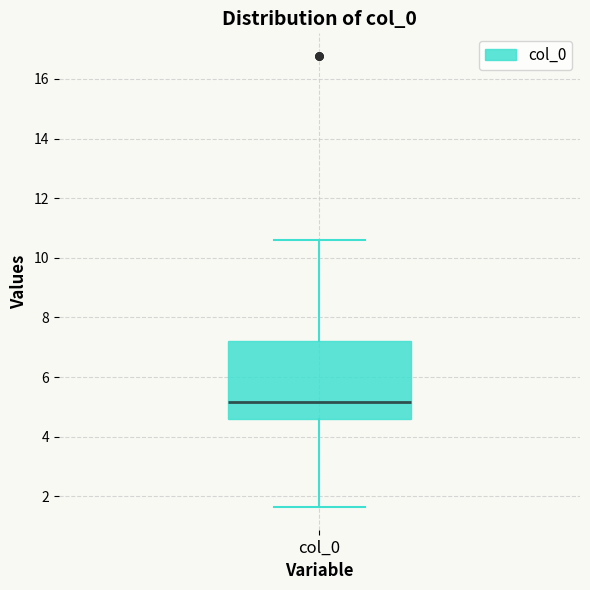

Transcribe this box plot: give where the median line is, the range the box spans, and where the two whiskers end, as read against the y-axis. The values are not printed on the chart, so give them approximately, as read against the axis.

median 5.2, box 4.6 to 7.2, whiskers 1.6 to 10.6